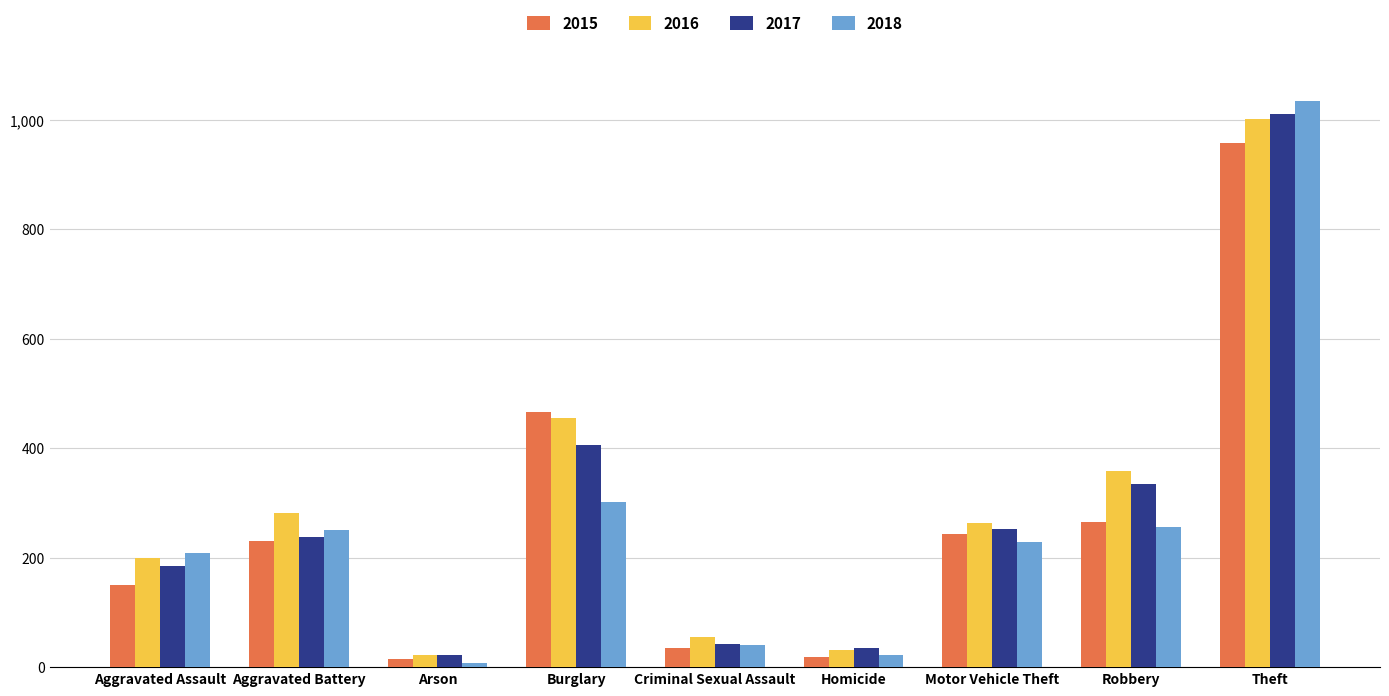

What is the total value across all series at Robbery?

1215